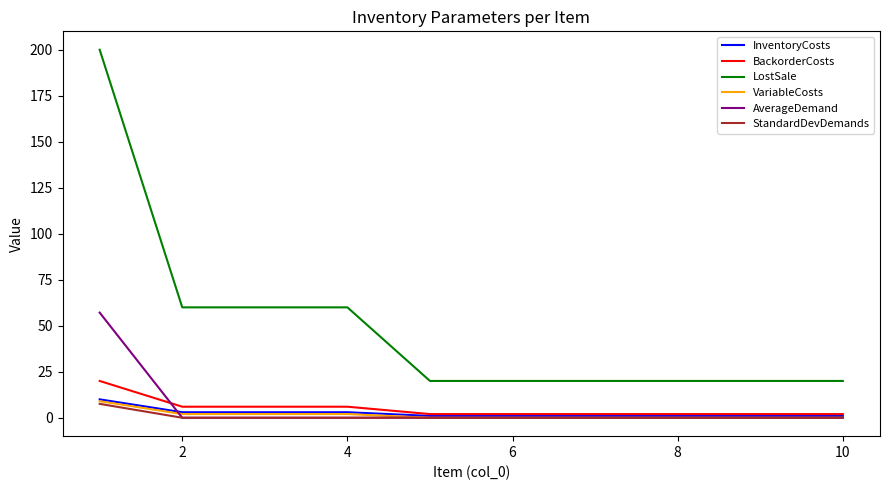

What is the highest value of the InventoryCosts series?

10.0